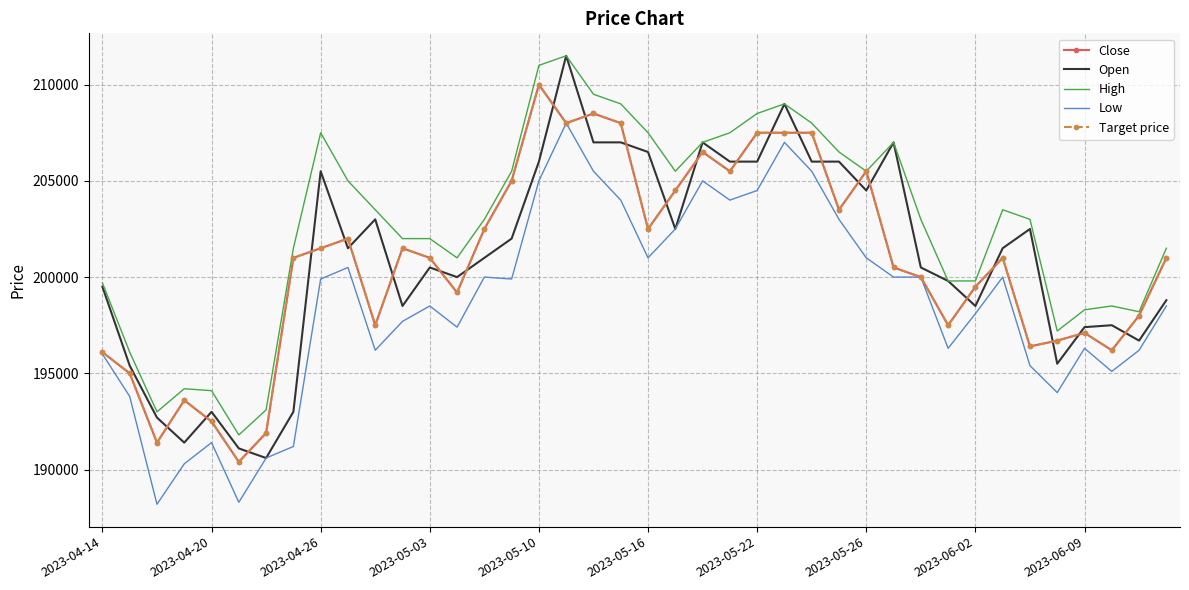

True or false: High and Open cross at least once.

False